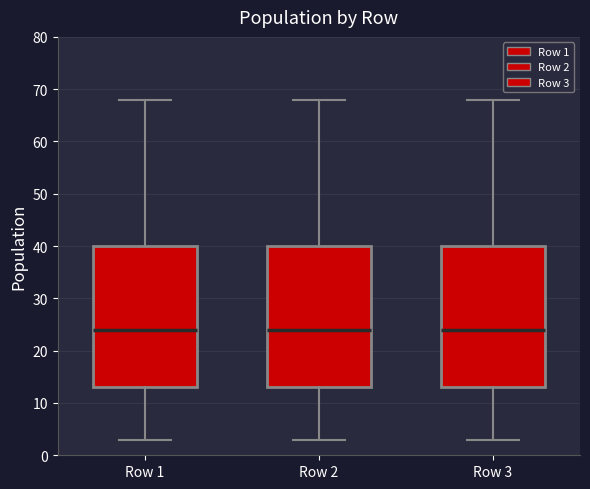

Where is the upper edge of the box for Row 1 on the y-axis? The values are not printed on the chart, so give them approximately, as read against the axis.

40